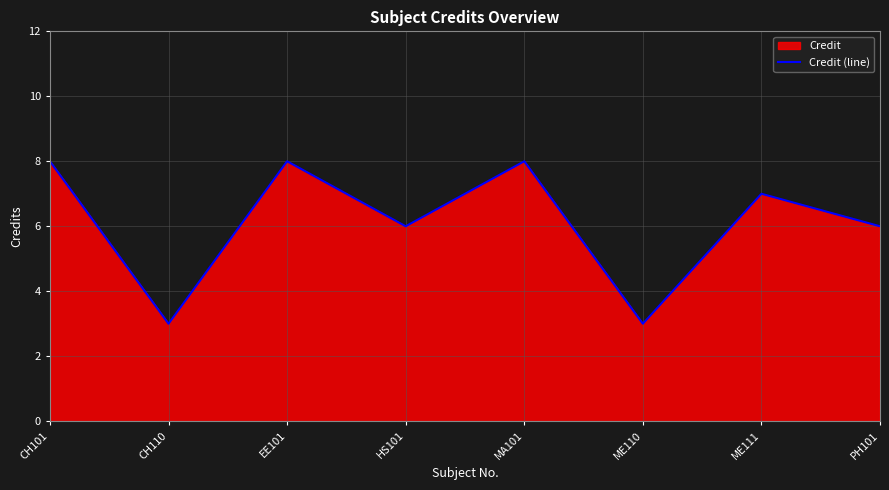

How many lines are shown in the chart?

1